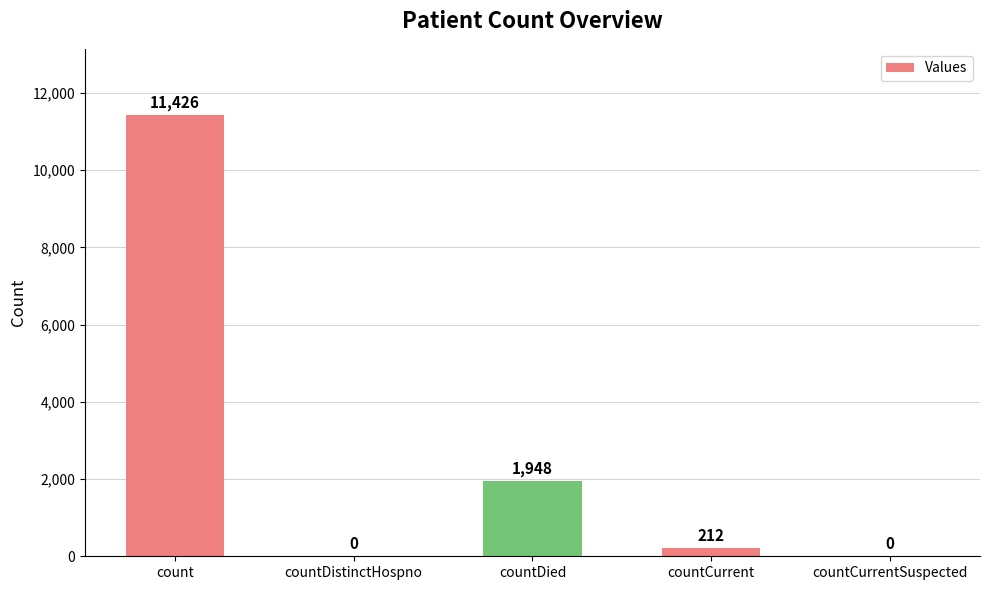

Reading left to right, extract all data points from this chart.

count=11426	countDistinctHospno=0	countDied=1948	countCurrent=212	countCurrentSuspected=0